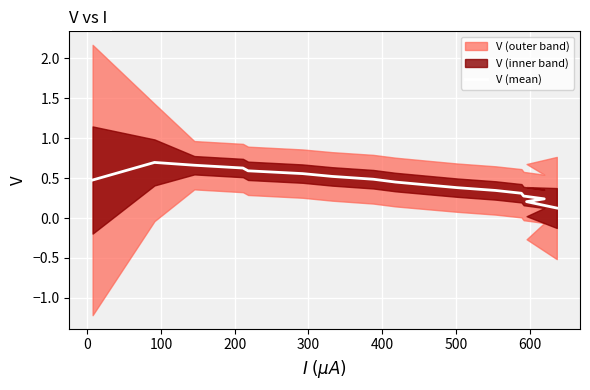

What is the average value?

0.4